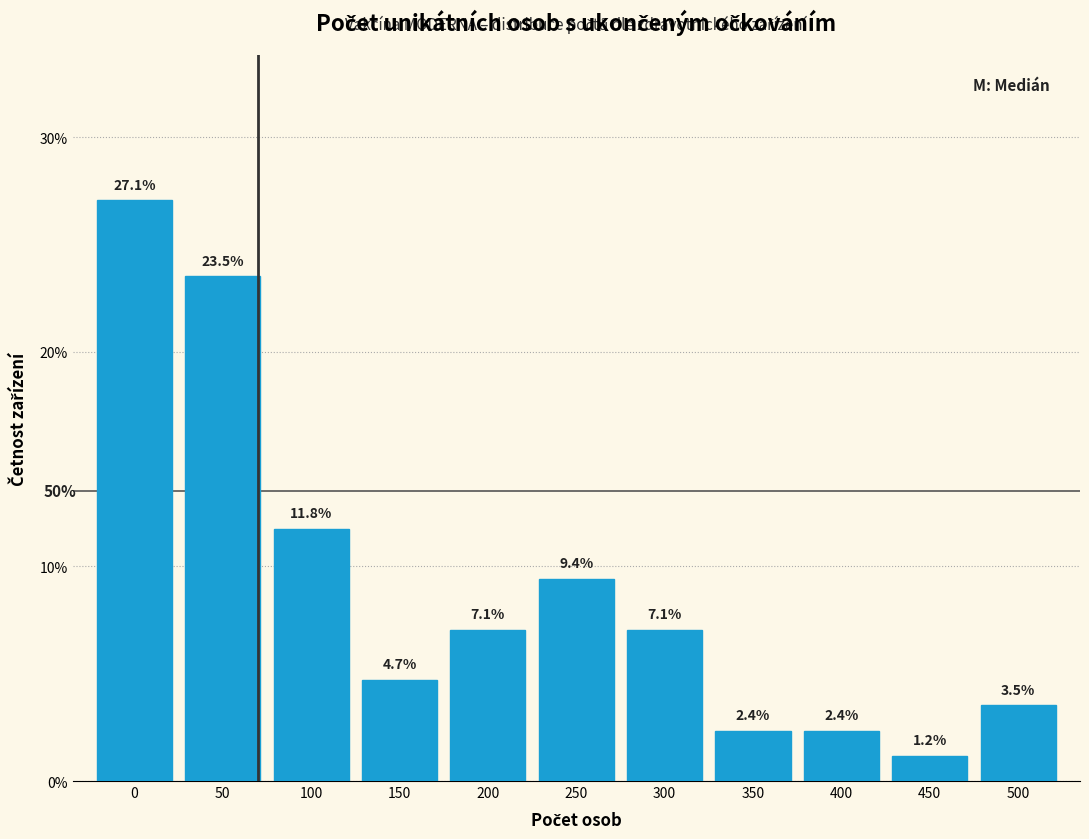

Reading left to right, list all the values displayed in this chart.

0=27.1	50=23.5	100=11.8	150=4.7	200=7.1	250=9.4	300=7.1	350=2.4	400=2.4	450=1.2	500=3.5